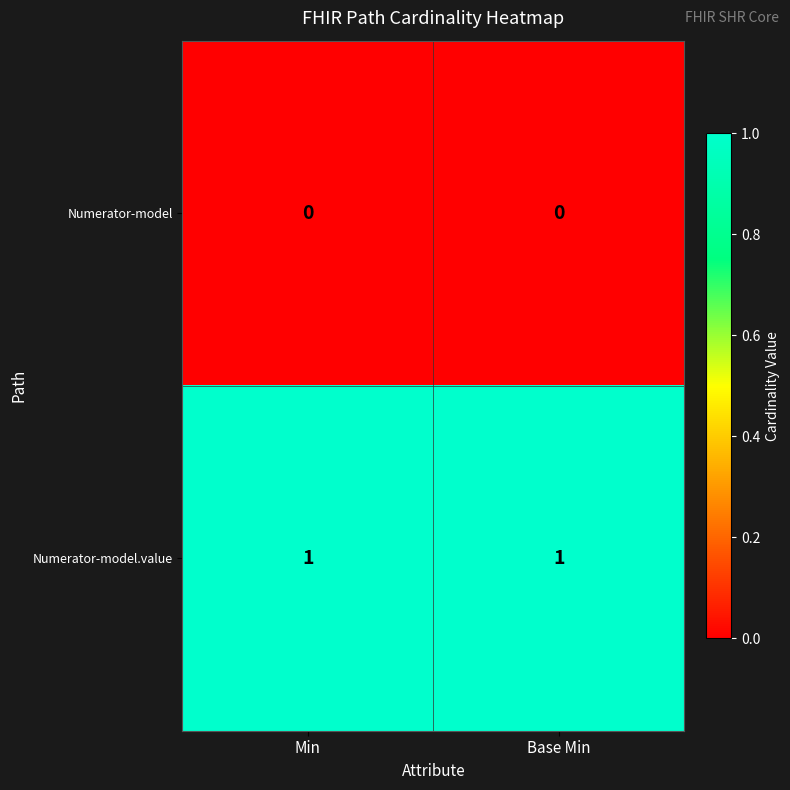

Which series has the largest total across all categories?

Numerator-model.value